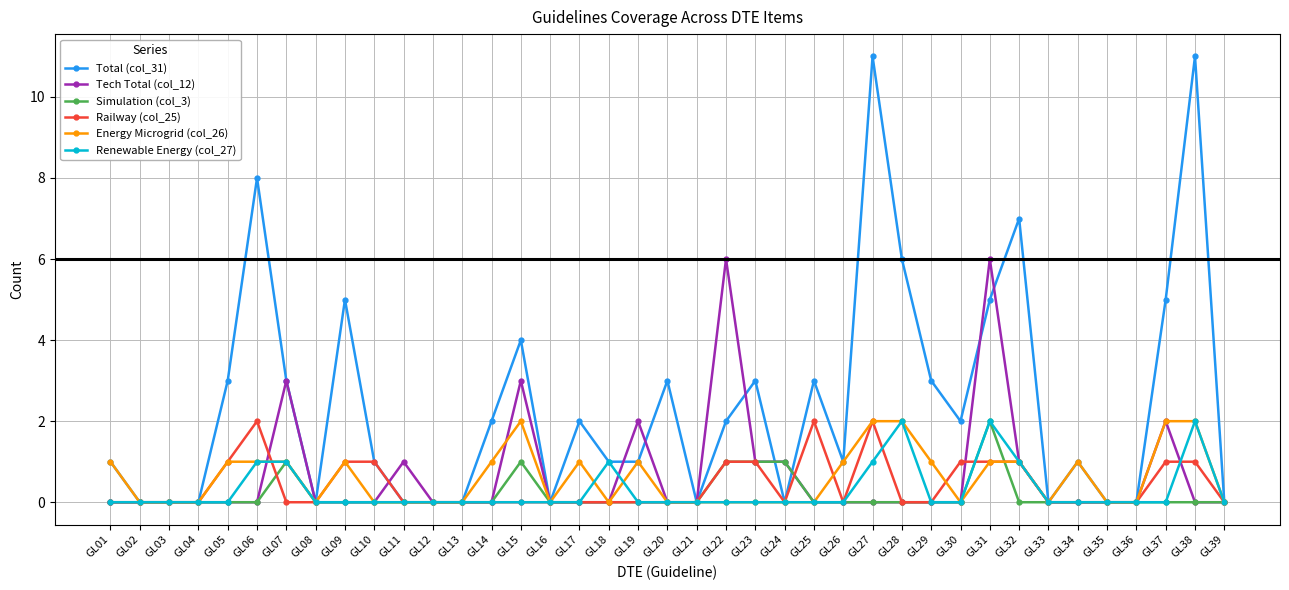

What are all the series names shown in the legend?

Total (col_31), Tech Total (col_12), Simulation (col_3), Railway (col_25), Energy Microgrid (col_26), Renewable Energy (col_27)